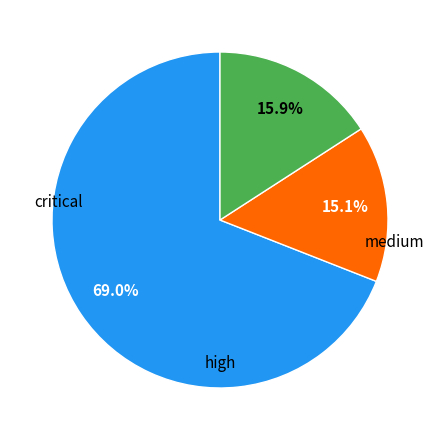

Count the number of slices in the pie.

3